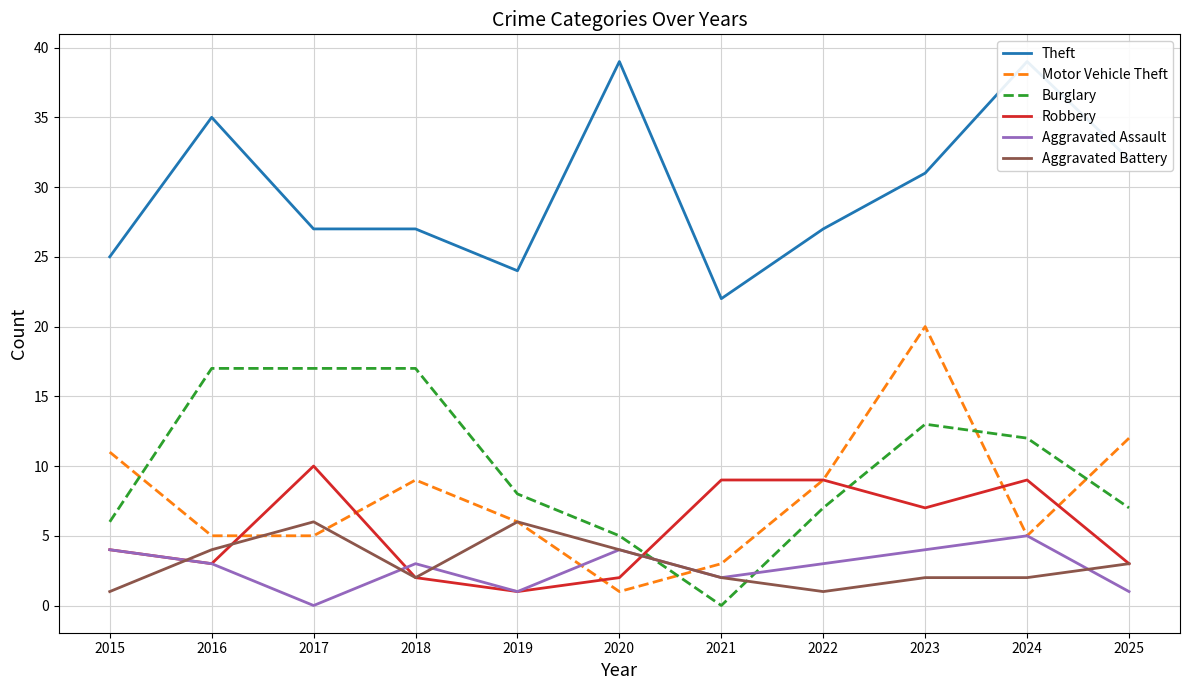

At how many categories does at least one series exceed 22?

10